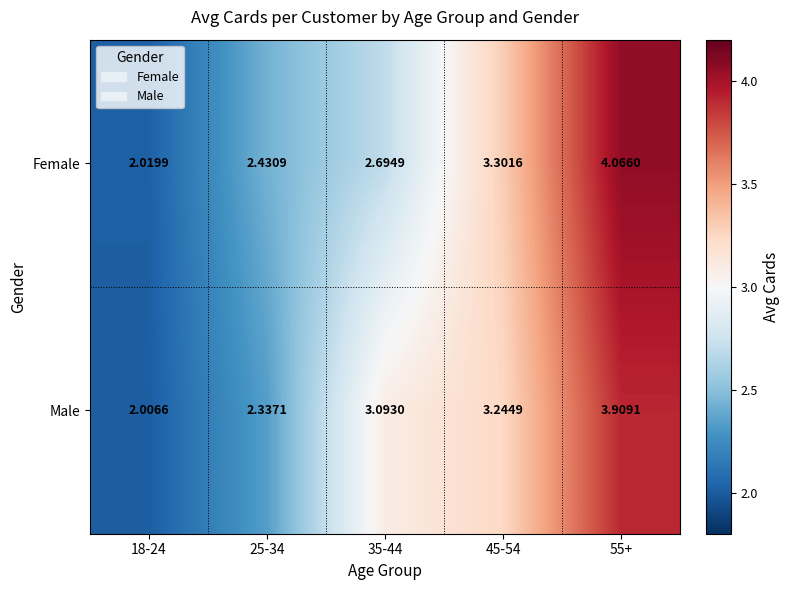

Which series has the widest spread of values?

Female